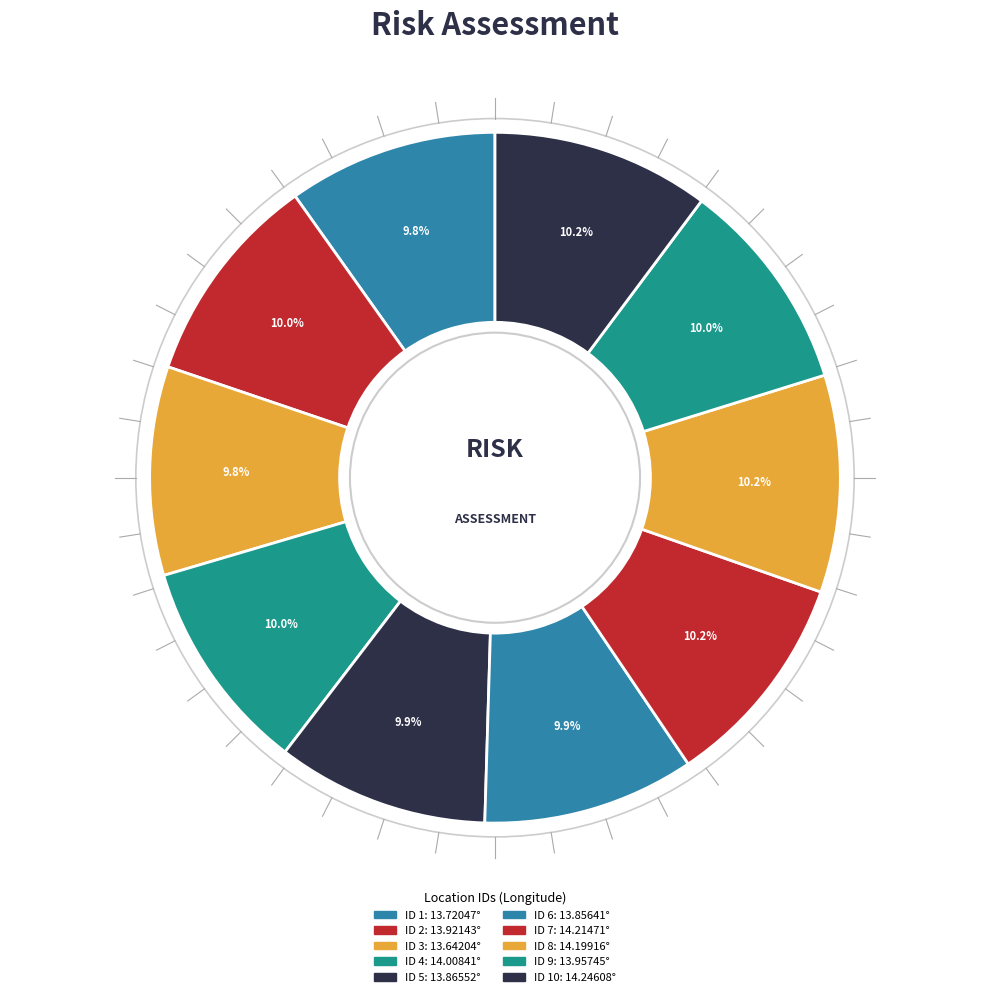

Which slice is the largest?

ID 10